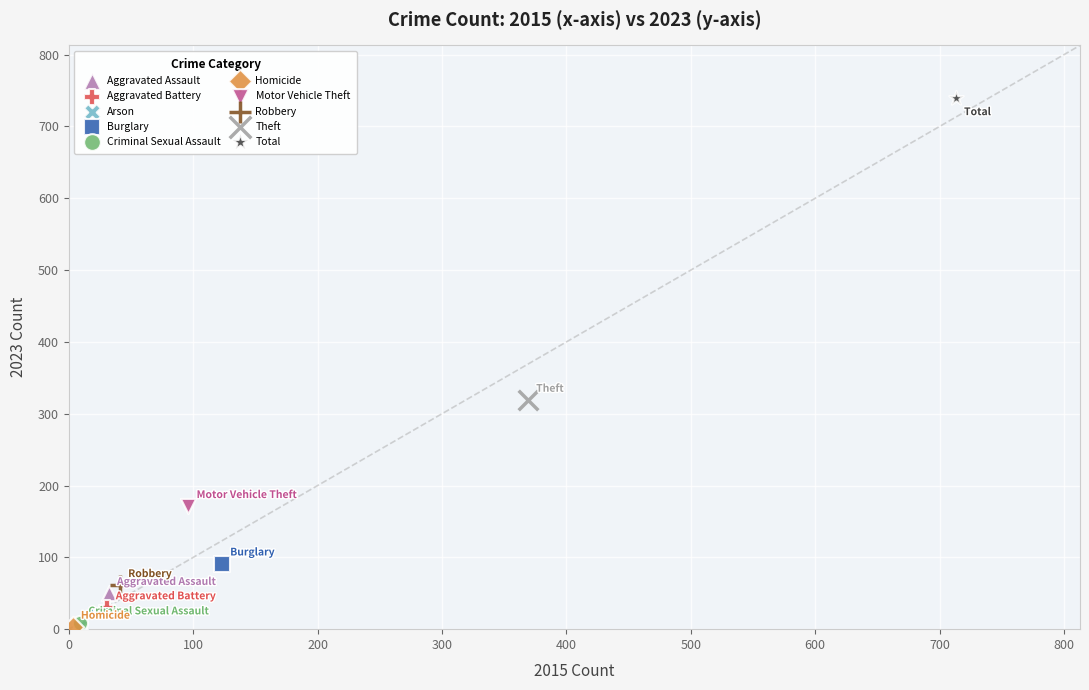

Which series contains the highest Y value?

Total